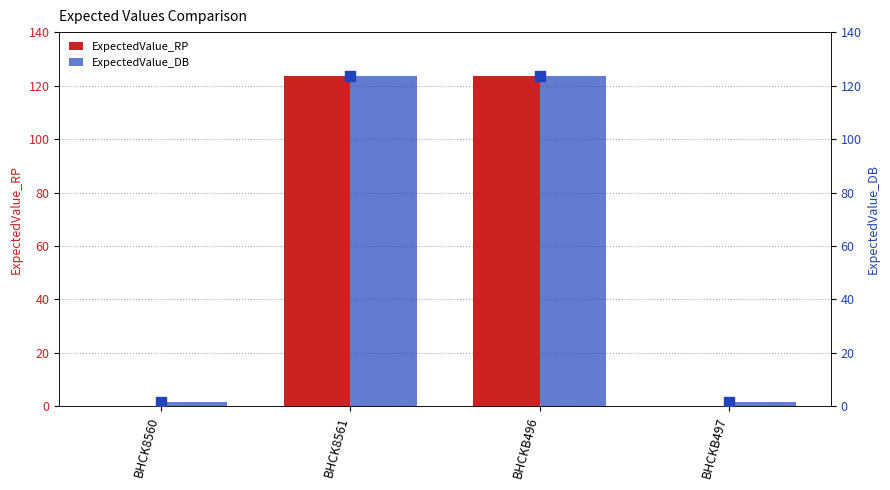

At which category is the sum across all series the highest?

BHCKB496